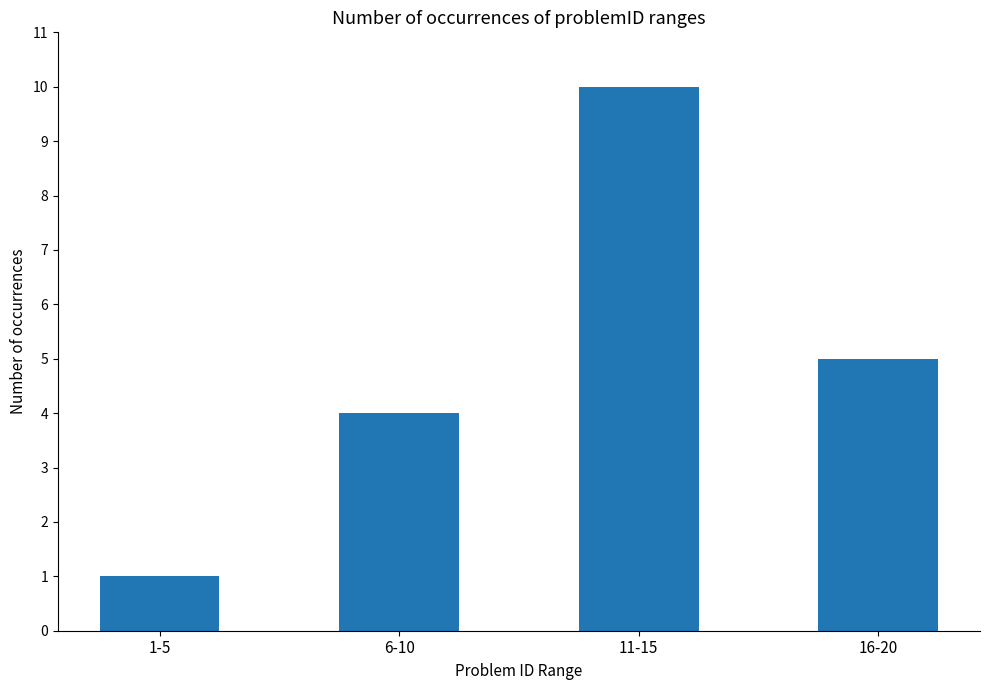

What is the ratio of the value at 16-20 to the value at 11-15?

0.5